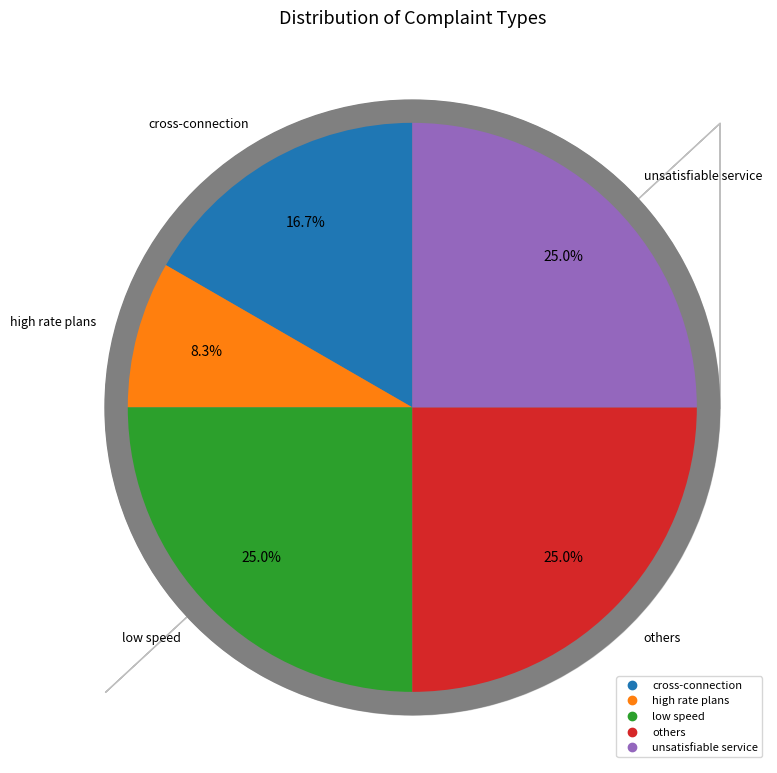

Which slice is the largest?

low speed